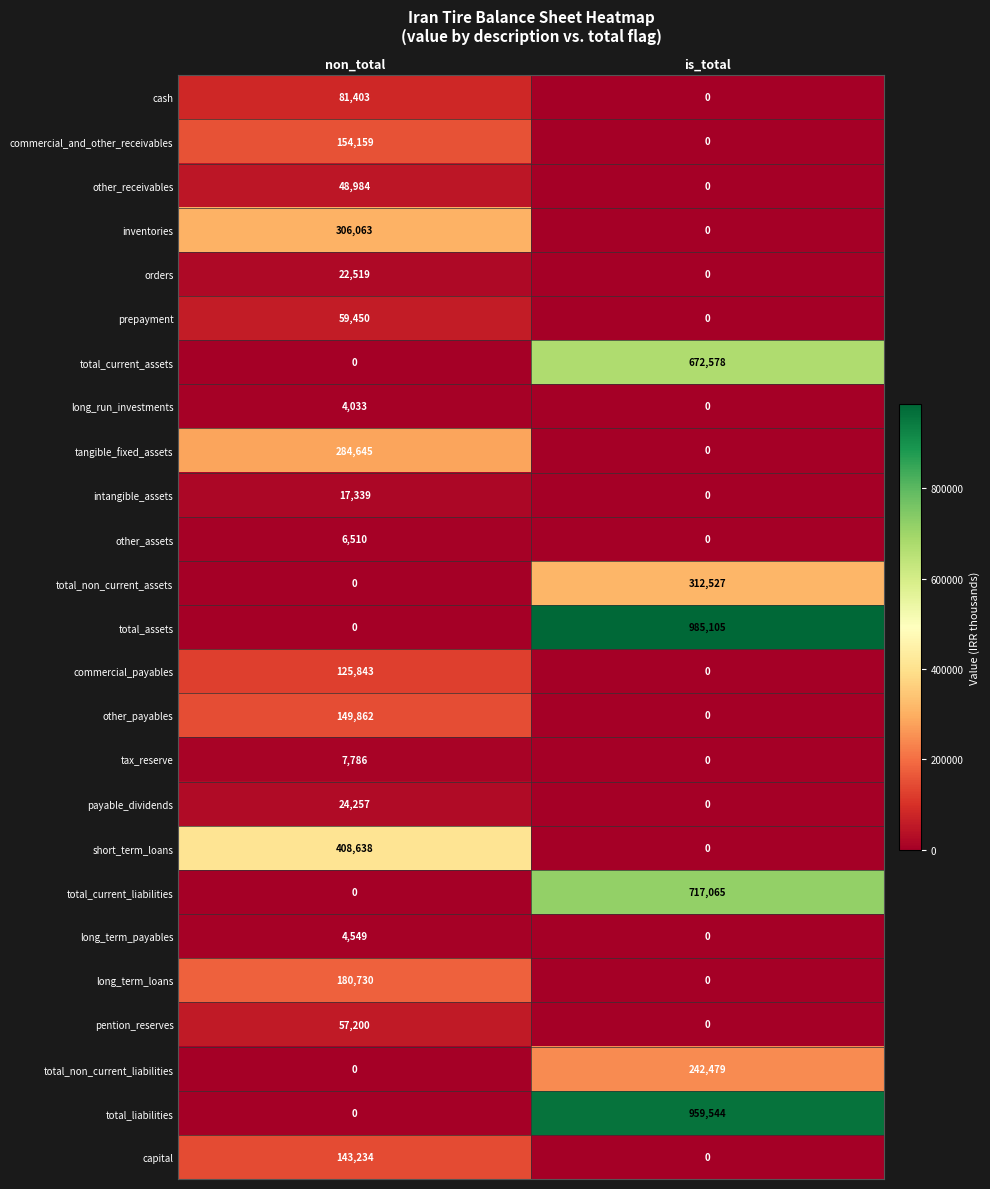

What is the sum of all total_non_current_liabilities values?

242479